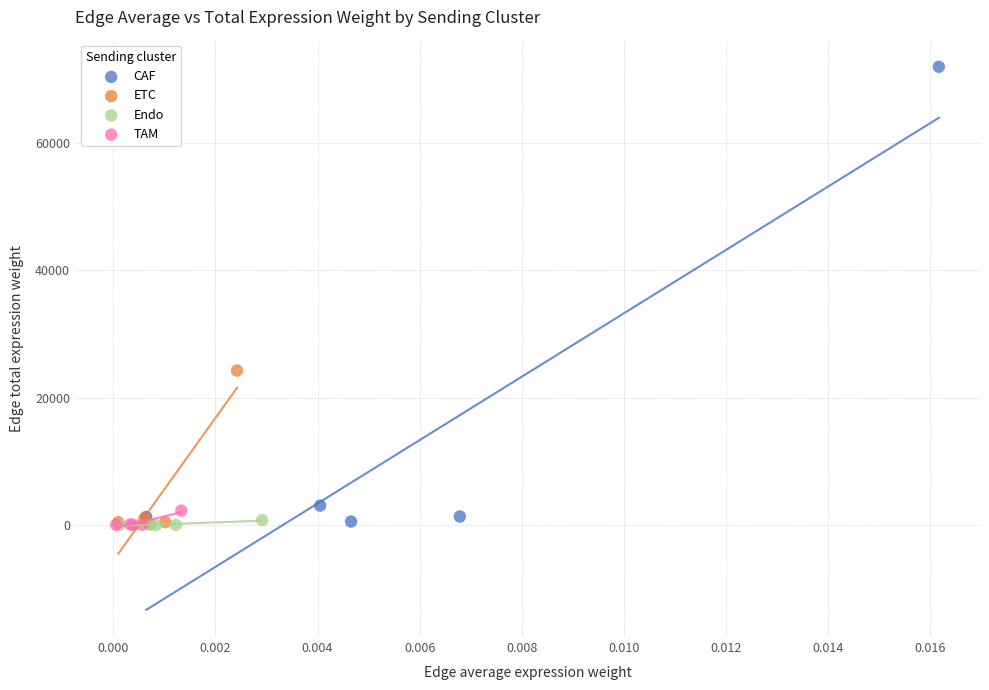

Which series has the widest spread of Y values?

CAF